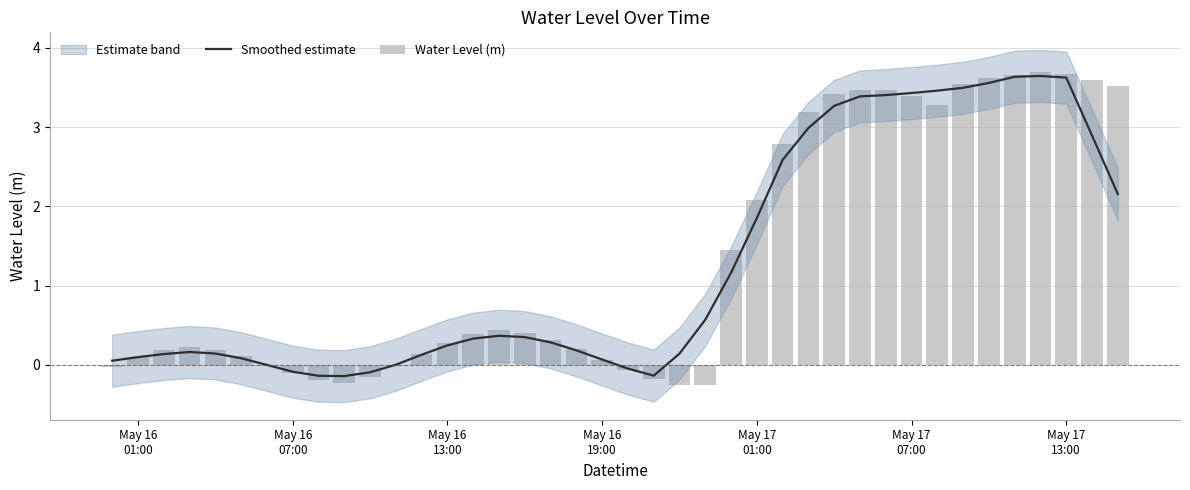

At which label does Smoothed estimate first exceed 0?

May 16
01:00